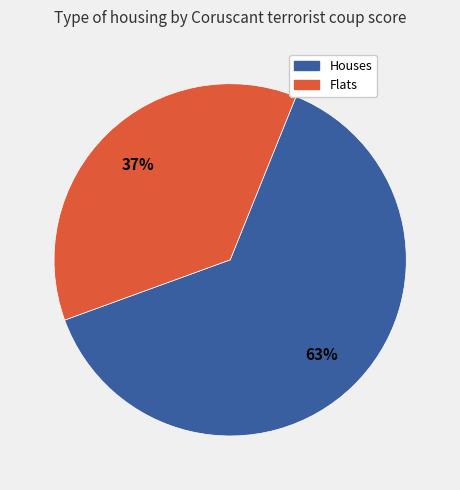

To the nearest percent, what is the average slice percentage?

50%